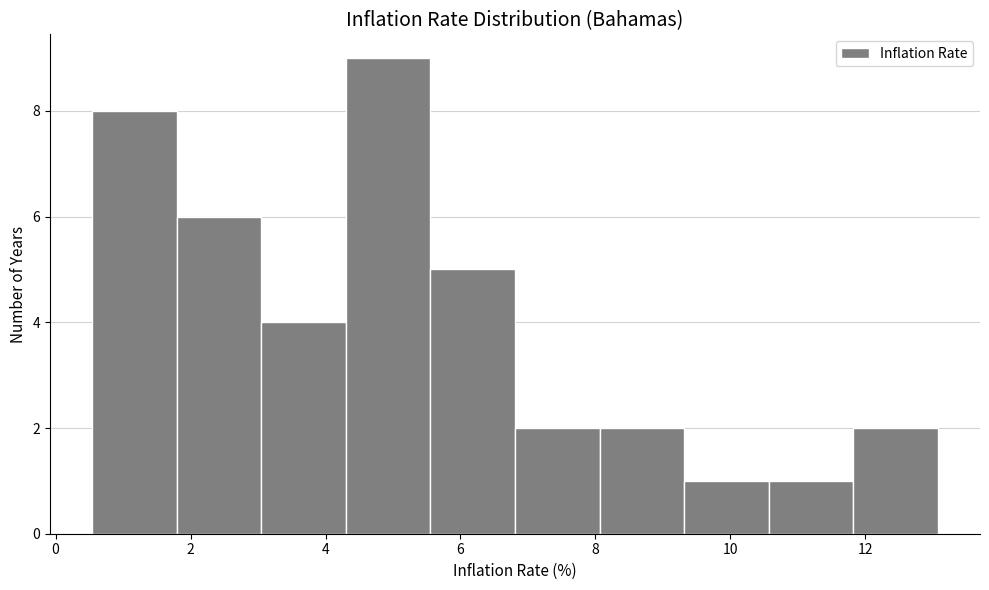

Over which range of the x-axis is the bar tallest?

4.4 to 5.6